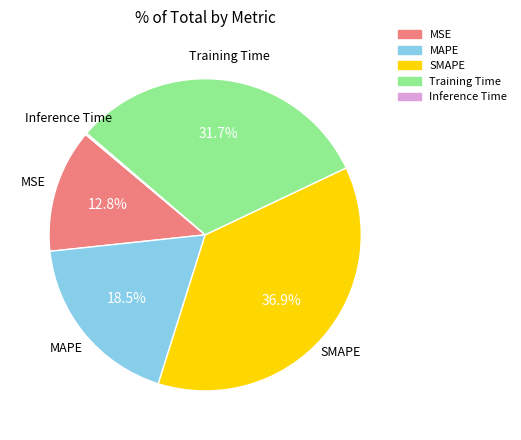

Does MAPE represent more than half of the total?

No